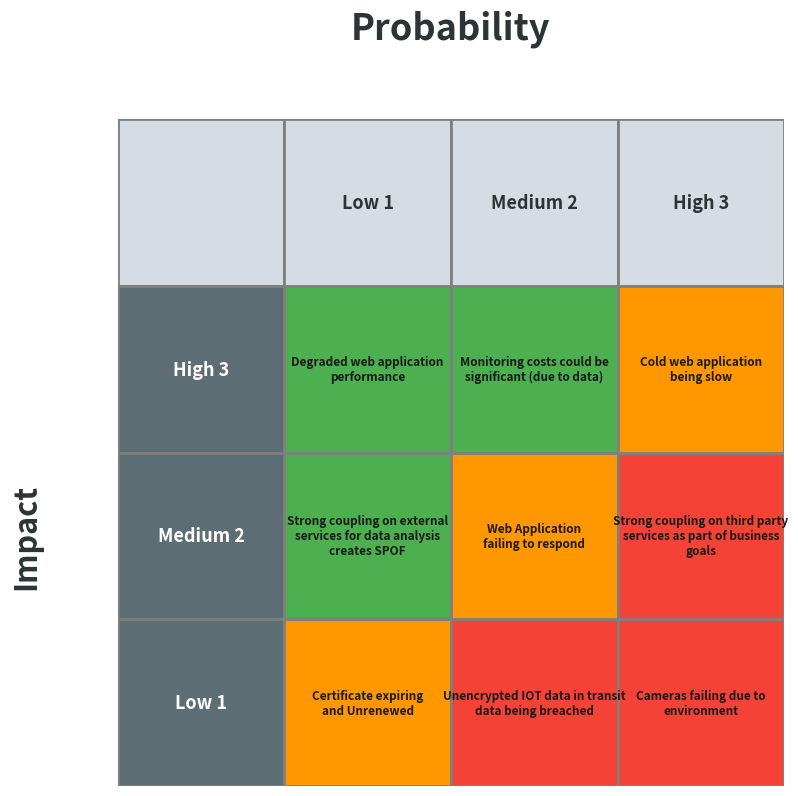

What is the average value of the Medium 2 series?

4